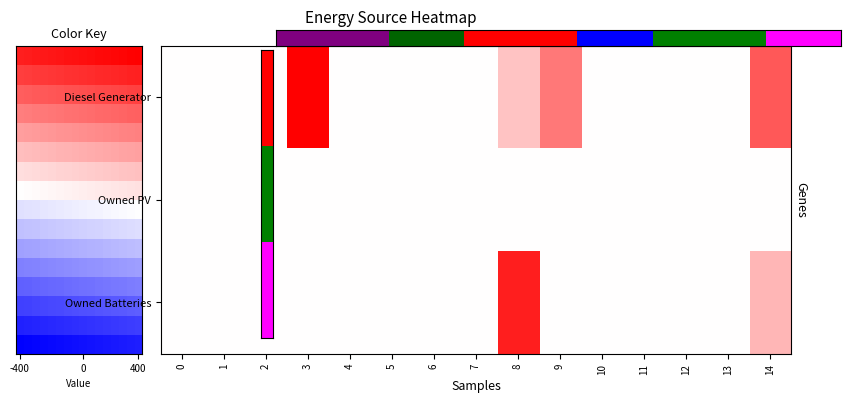

What is the sum of all Owned Batteries values?

464